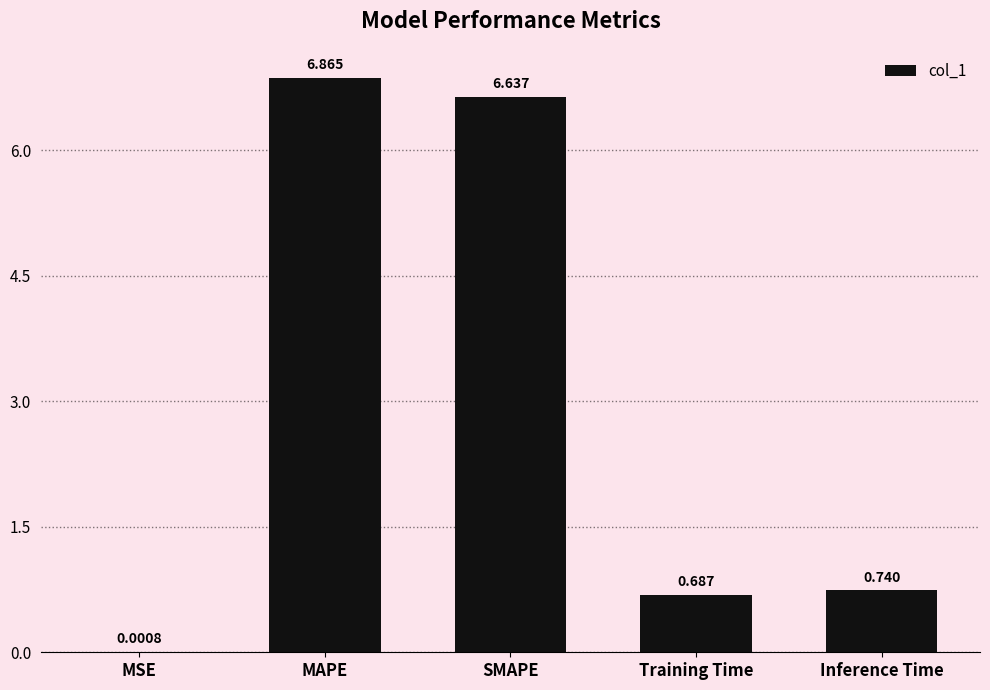

What is the difference between the values at Inference Time and MAPE?

6.1